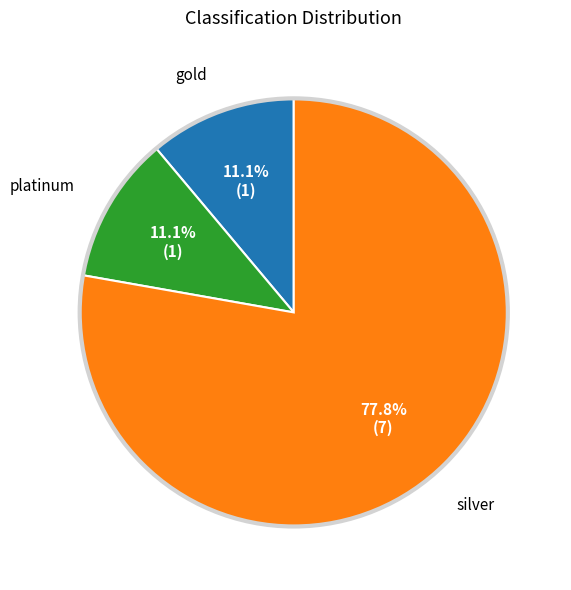

Combined, what portion of the pie is gold and silver?

88.9%